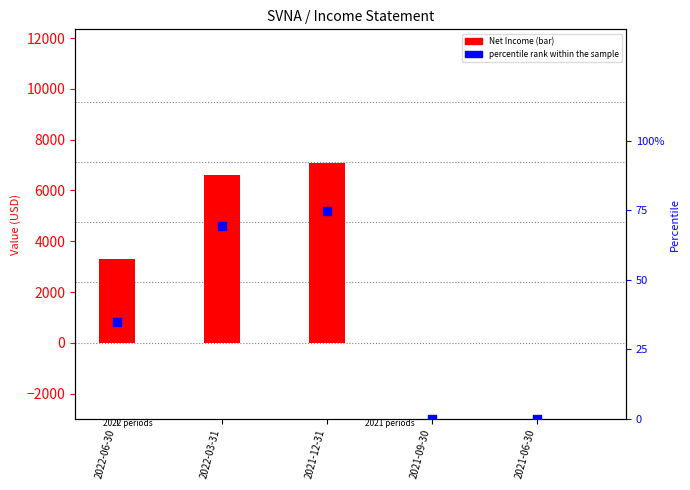

At which category is the sum across all series the highest?

2021-12-31